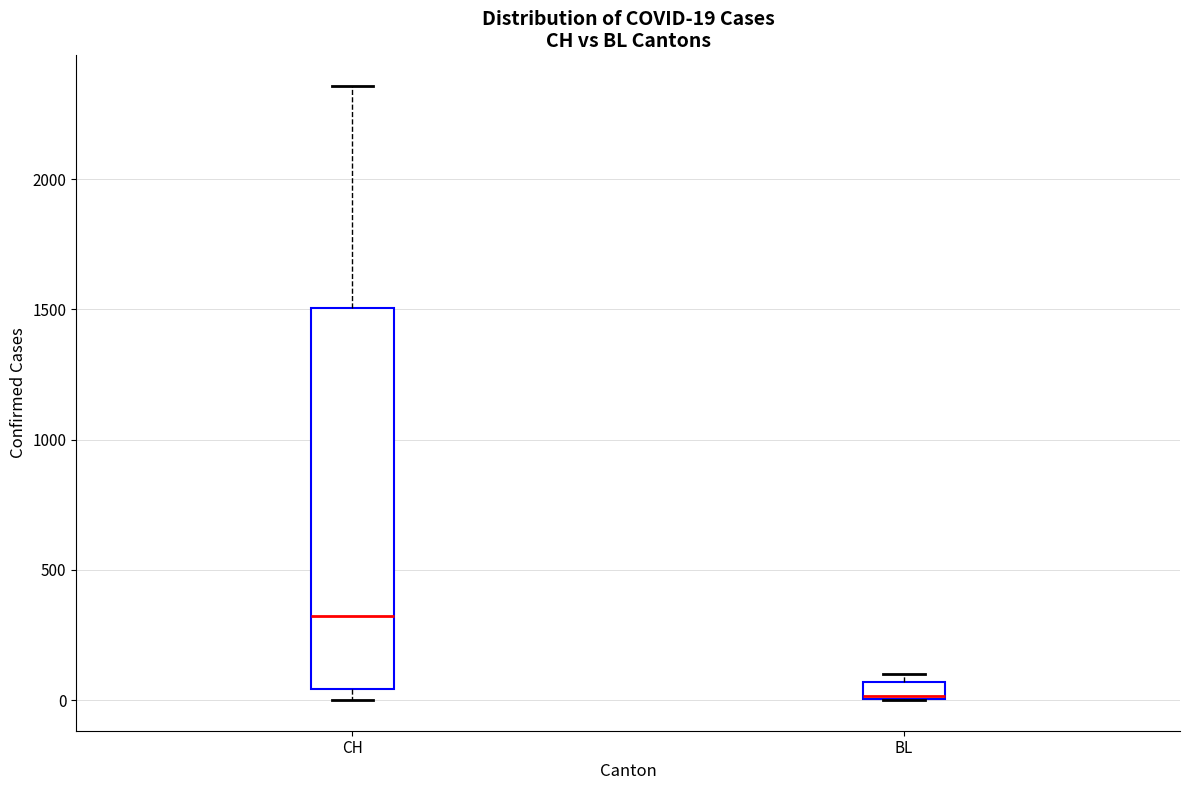

Which box has the highest median line?

CH